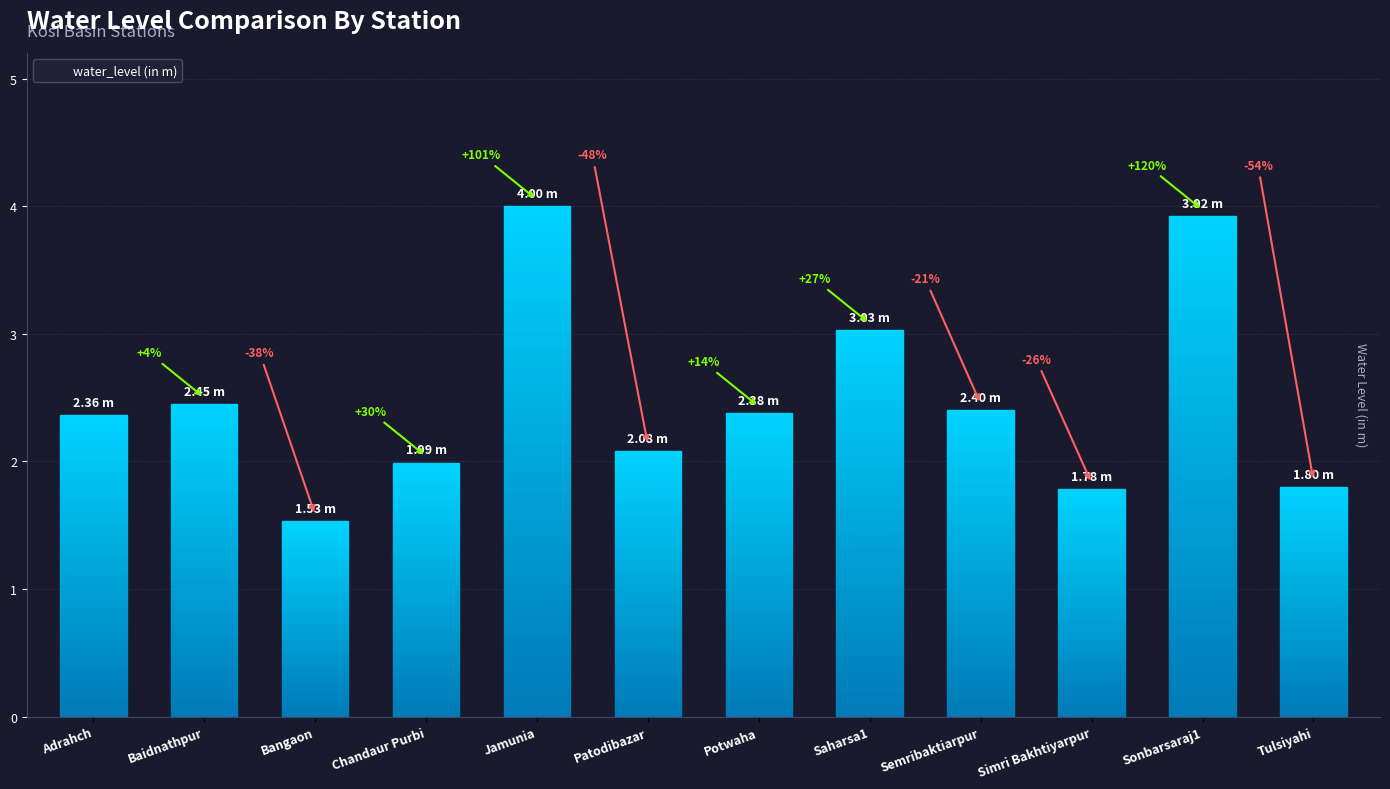

Rank the categories by value from highest to lowest.

Jamunia, Sonbarsaraj1, Saharsa1, Baidnathpur, Semribaktiarpur, Potwaha, Adrahch, Patodibazar, Chandaur Purbi, Tulsiyahi, Simri Bakhtiyarpur, Bangaon